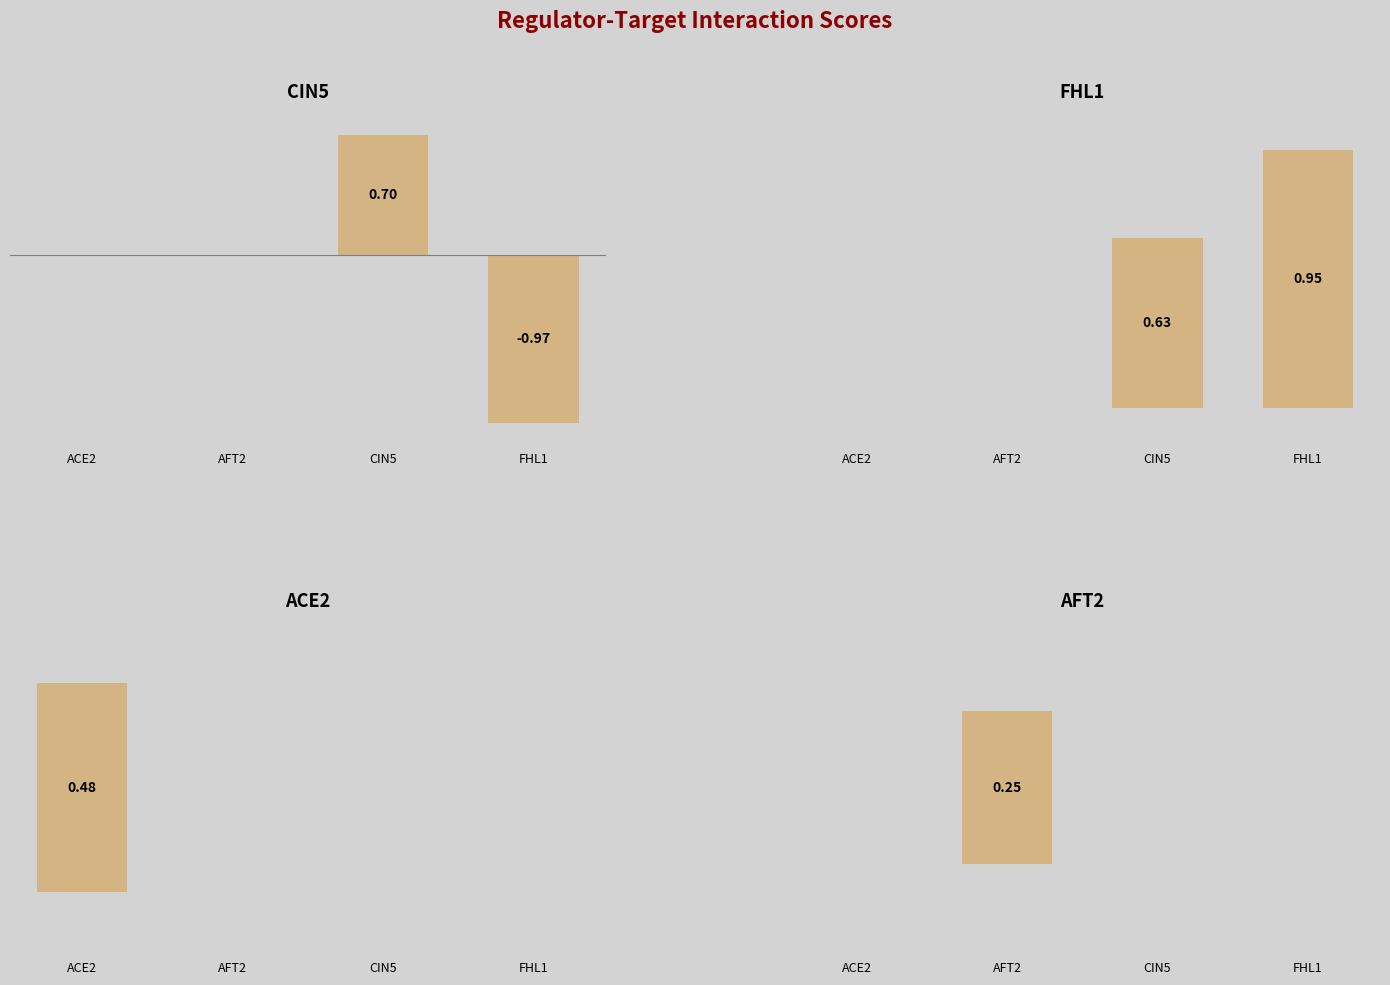

Is the value of FHL1 at CIN5 greater than the value of CIN5 at CIN5?

No